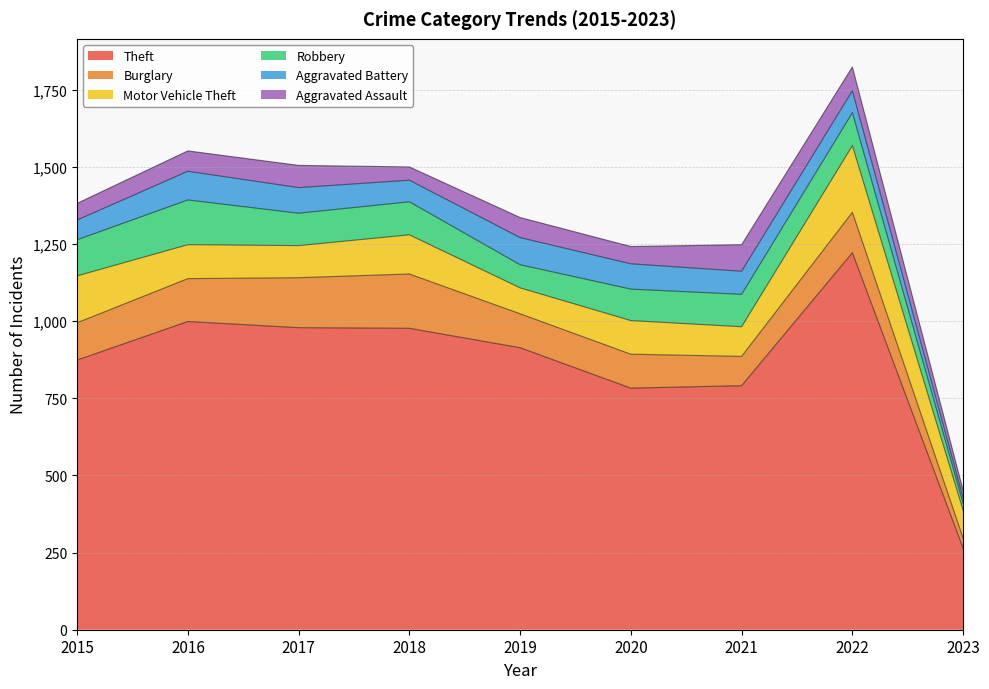

True or false: Burglary and Aggravated Assault intersect in this chart.

False